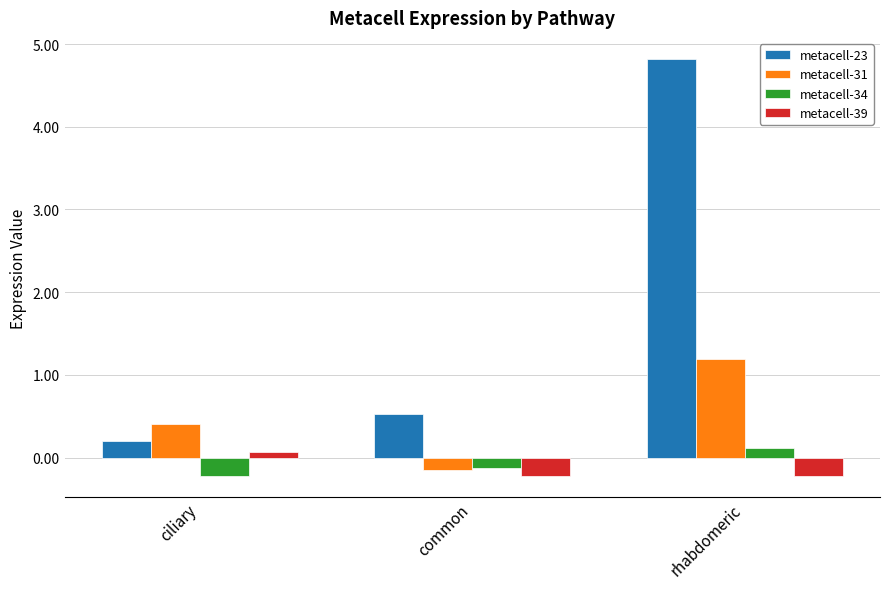

Are the bars grouped side by side (vs. stacked)?

Yes